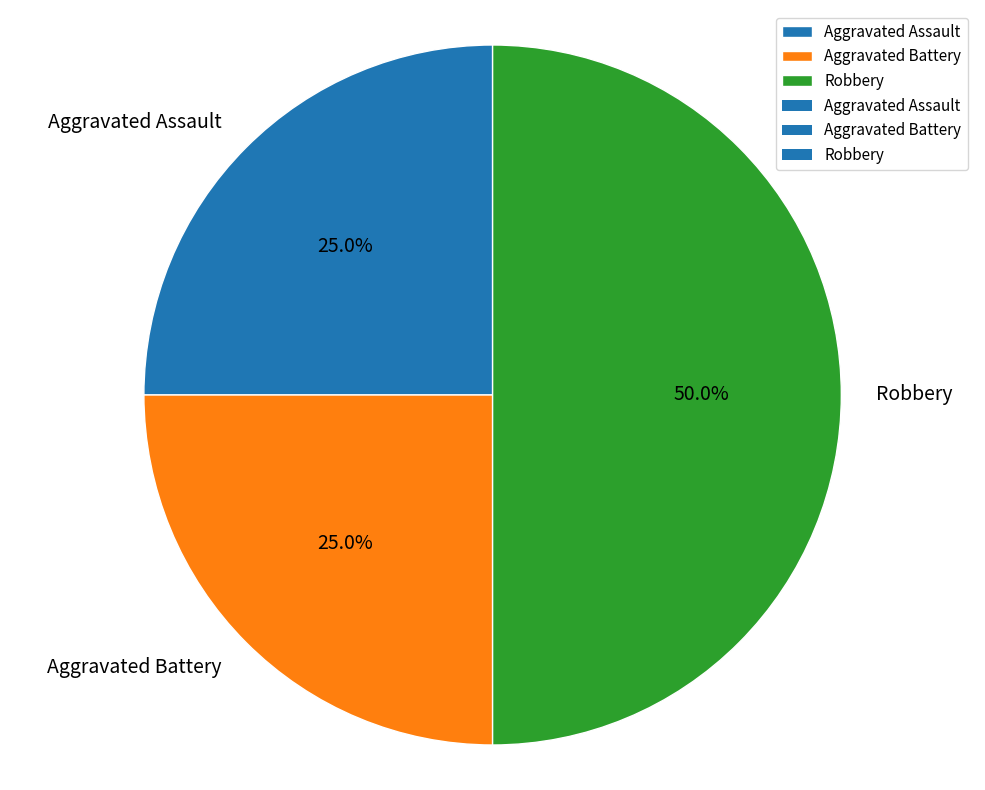

What percentage is NOT represented by Aggravated Battery?

75.0%